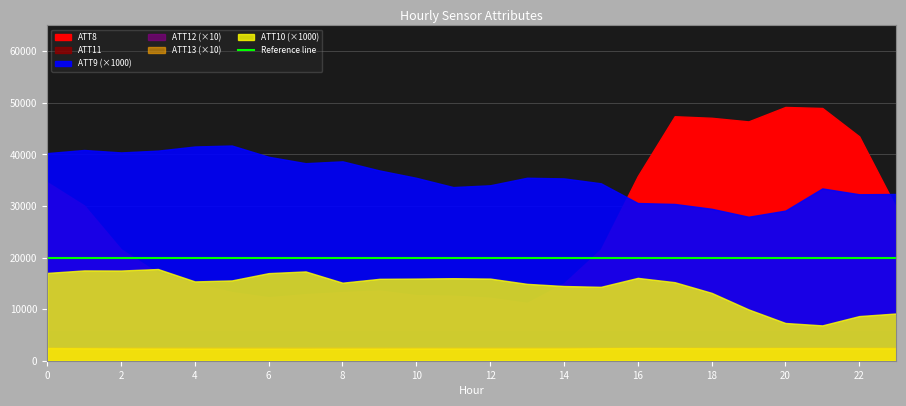

Which series has the largest total across all categories?

ATT8